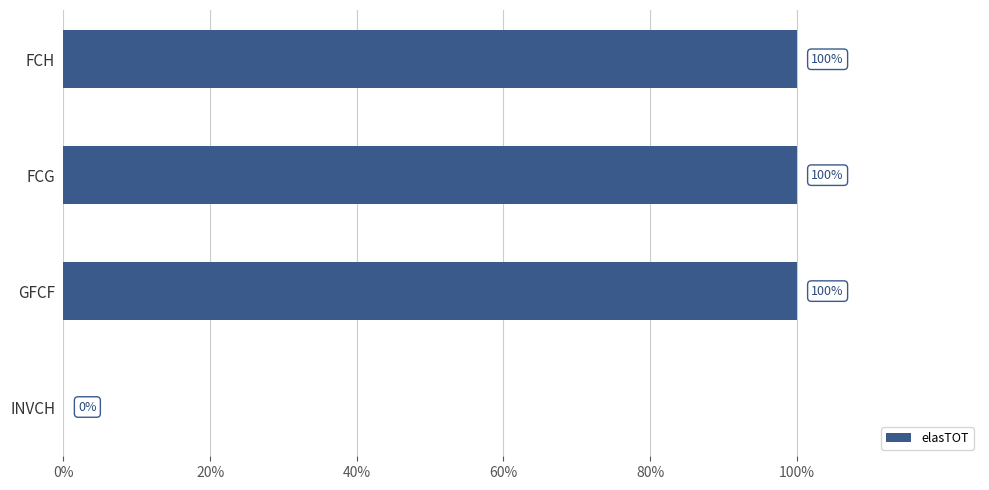

How many data points does each series have?

4